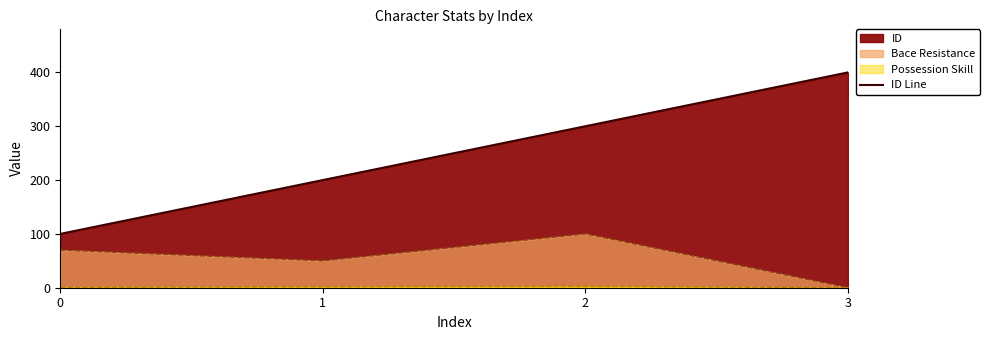

How many data points are less than 300?

2